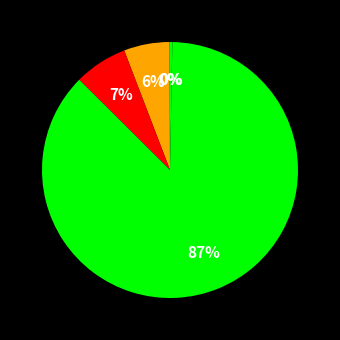

How many segments does this pie chart have?

5